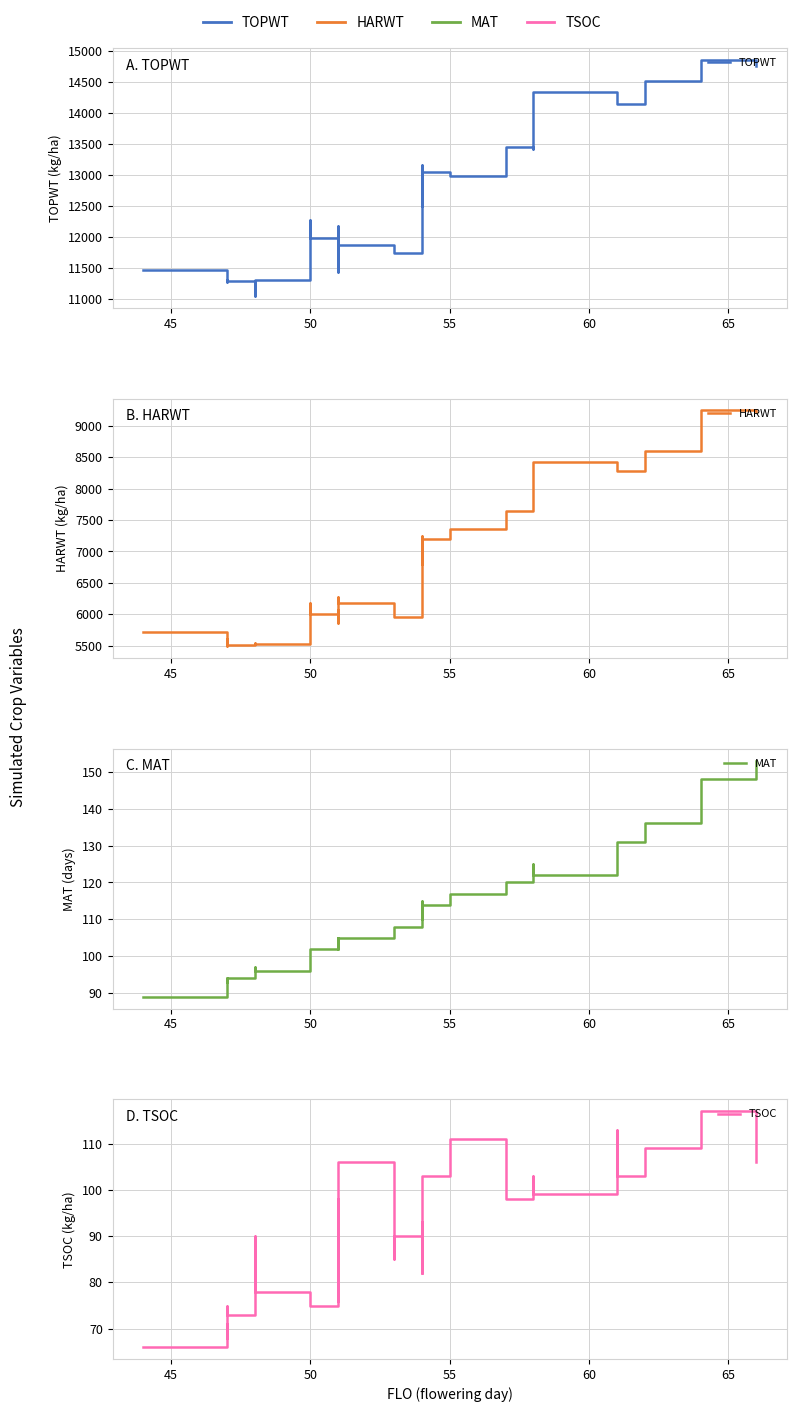

What is the minimum value for TSOC?

66